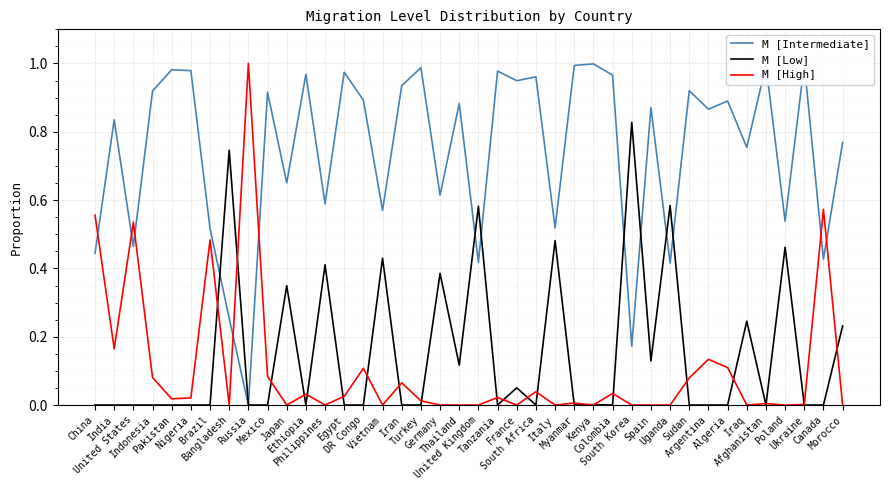

What are all the series names shown in the legend?

M [Intermediate], M [Low], M [High]